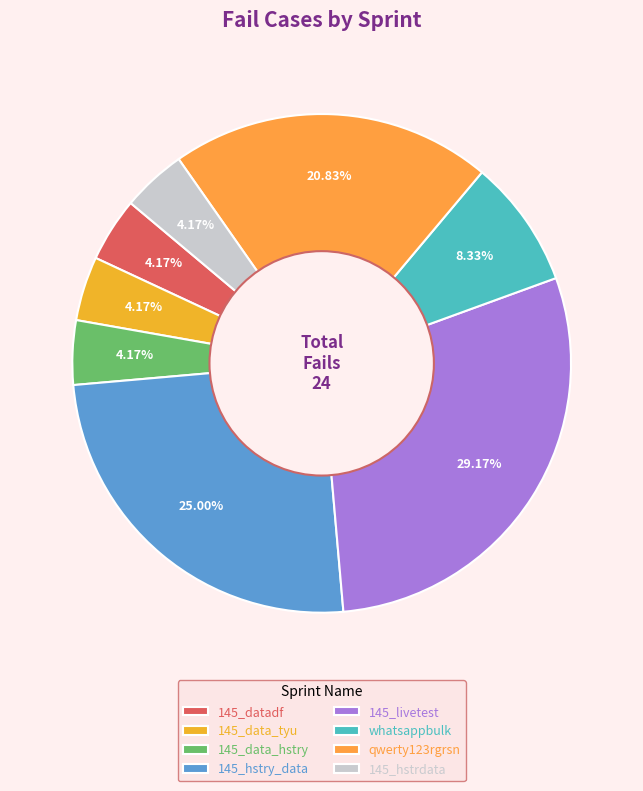

How many slices are in this pie chart?

8